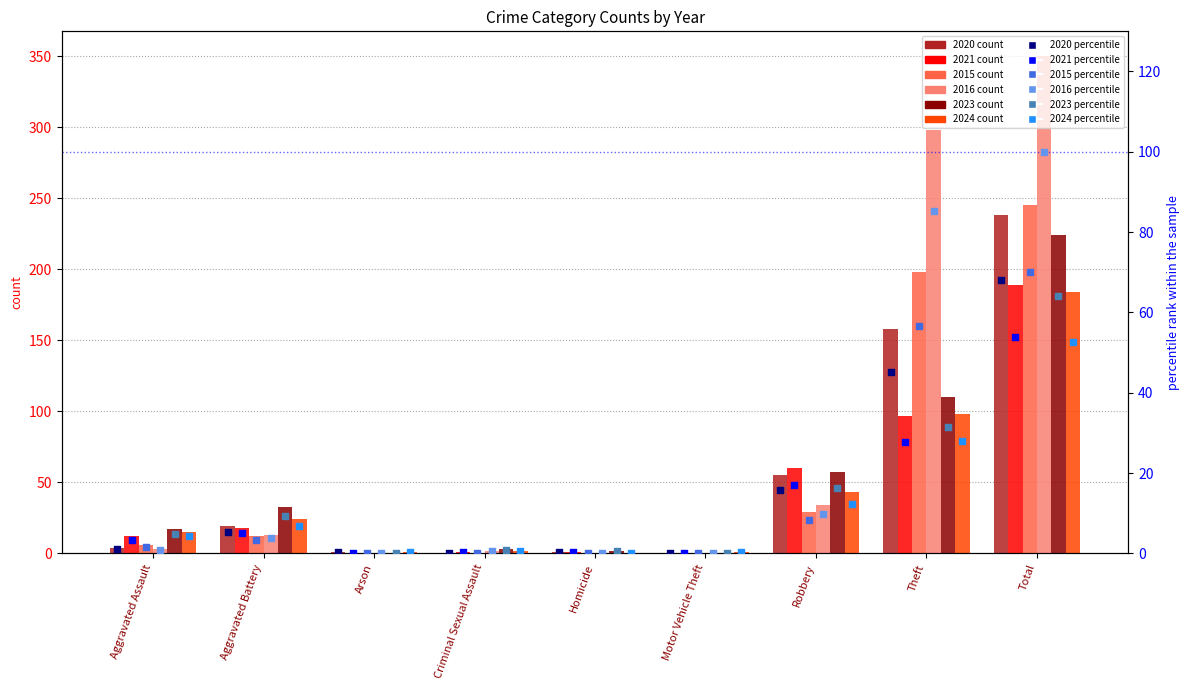

Which series contains the highest Y value?

2016